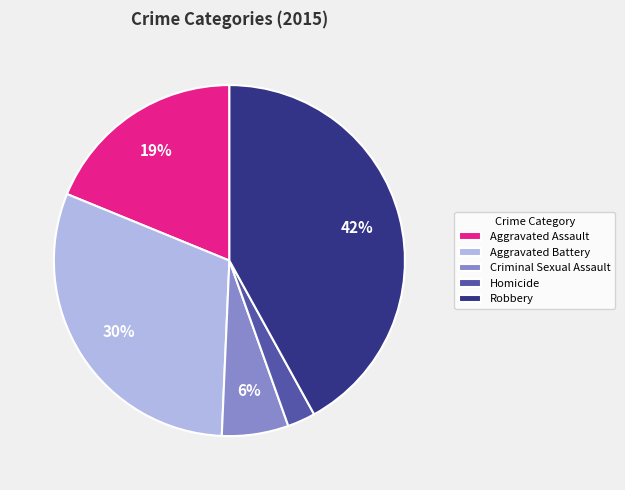

To the nearest percent, what is the average slice percentage?

20%